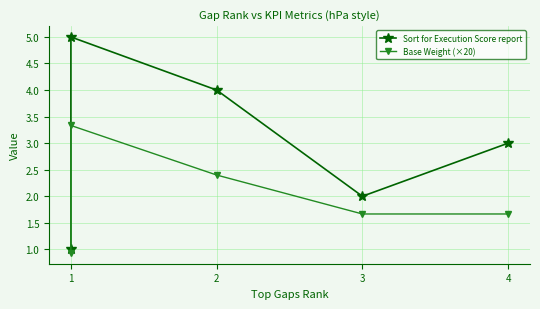

Where is the first local maximum for Base Weight (×20)?

2